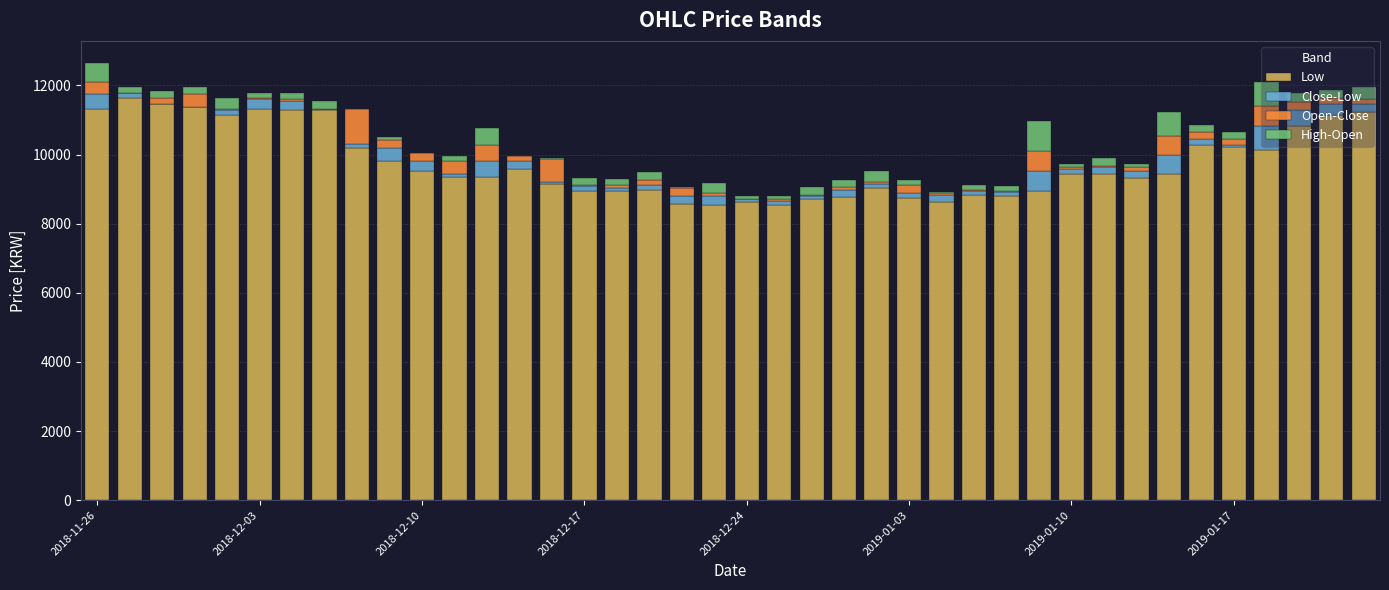

What is the highest value of the Low series?

11648